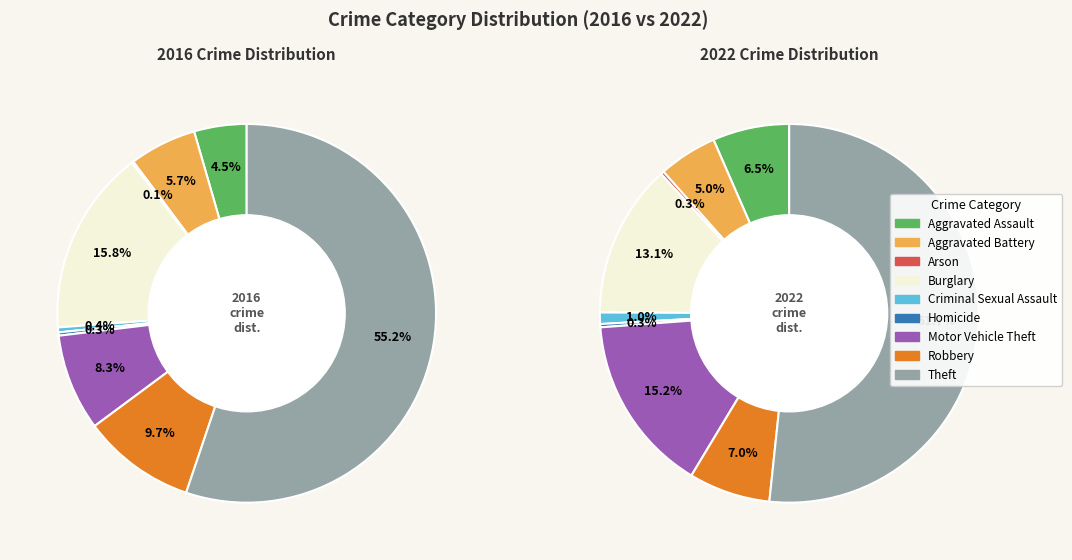

Which has a higher value, Theft or Arson?

Theft